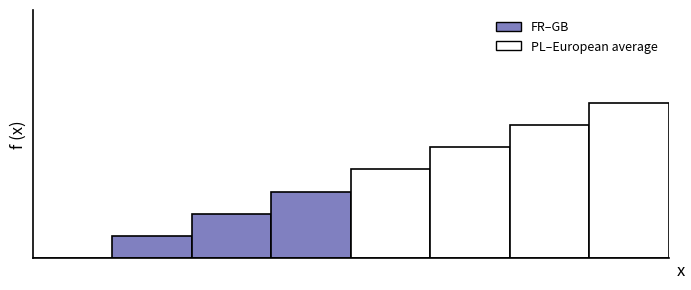

What is the average value?

4